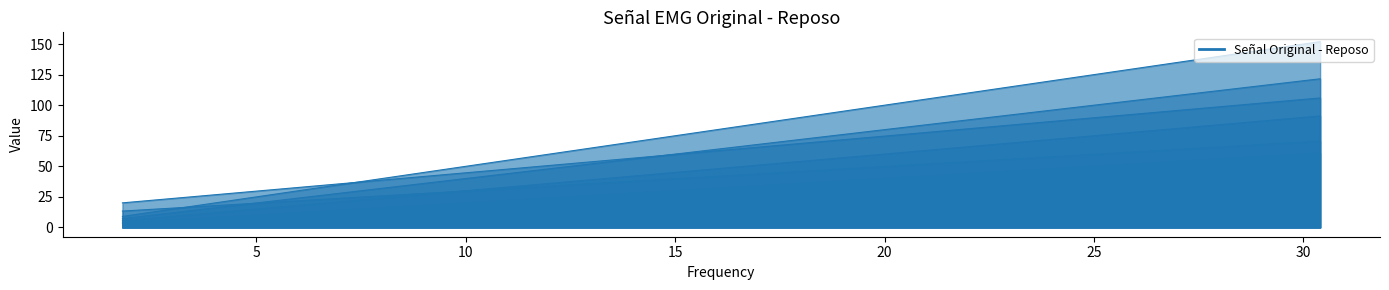

What position from the left is 14.1?

14